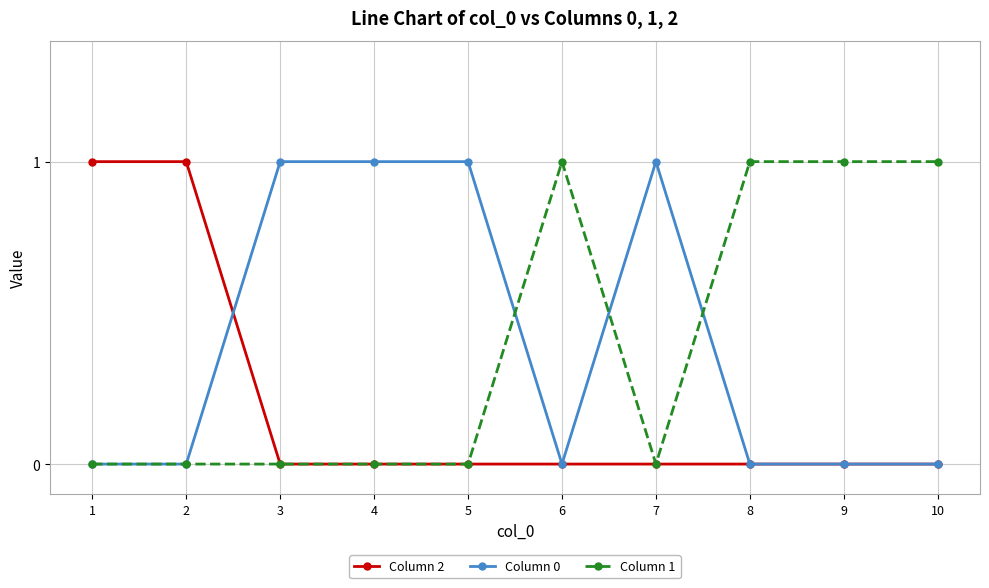

The Column 1 series shows 0 at 7. True or false?

True